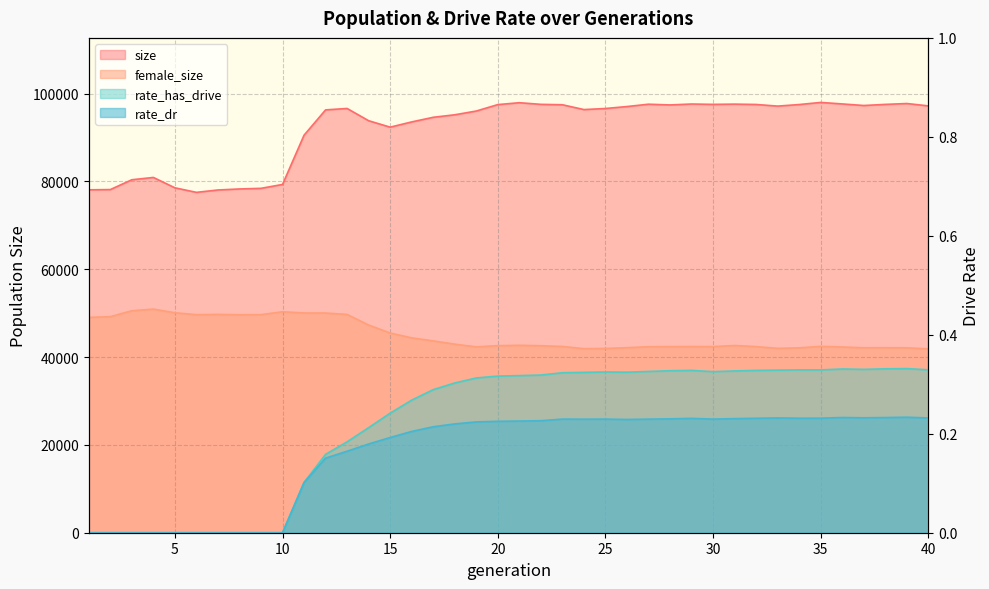

True or false: female_size and rate_dr intersect in this chart.

False